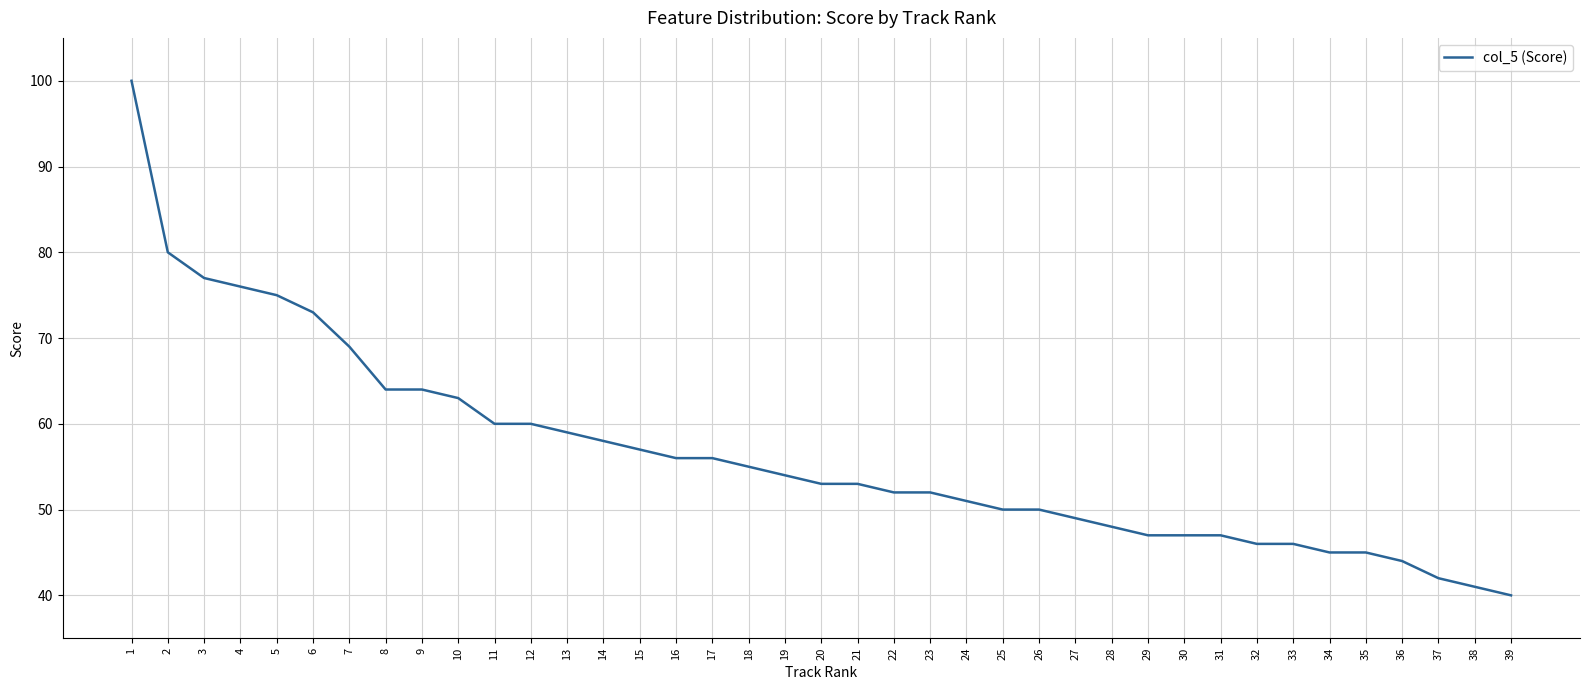

What is the minimum value shown in the chart?

40